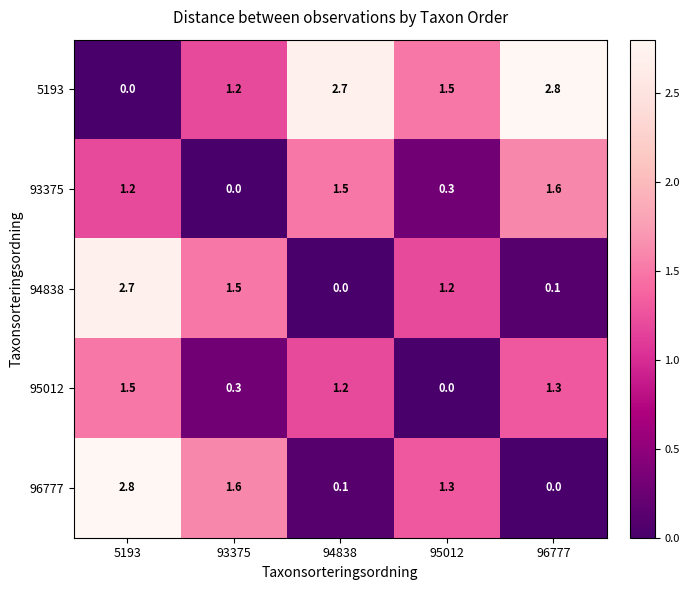

True or false: 93375 has a value of 0.1 at 95012.

False